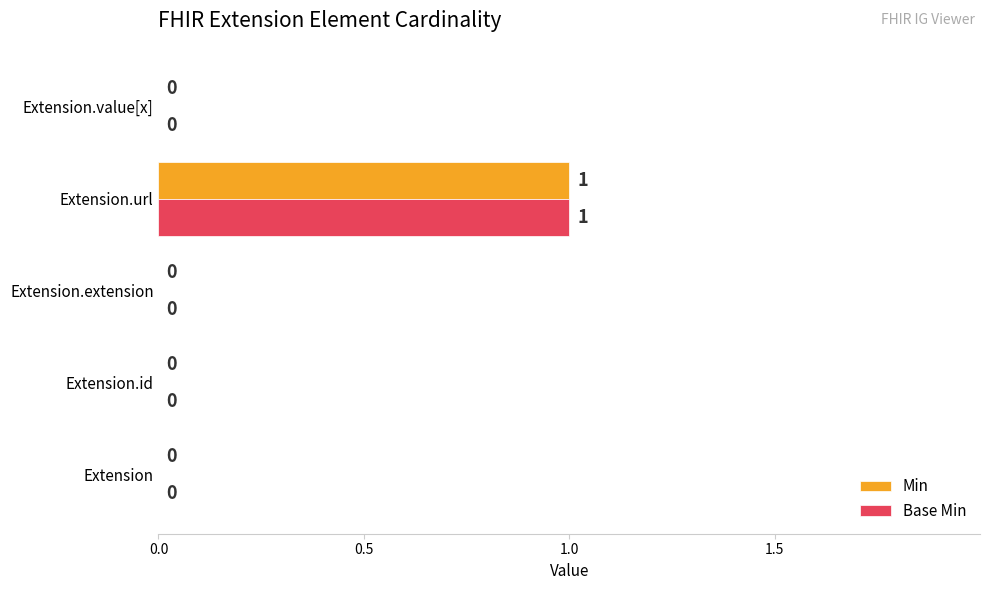

How many Base Min values are between 0 and 1?

5